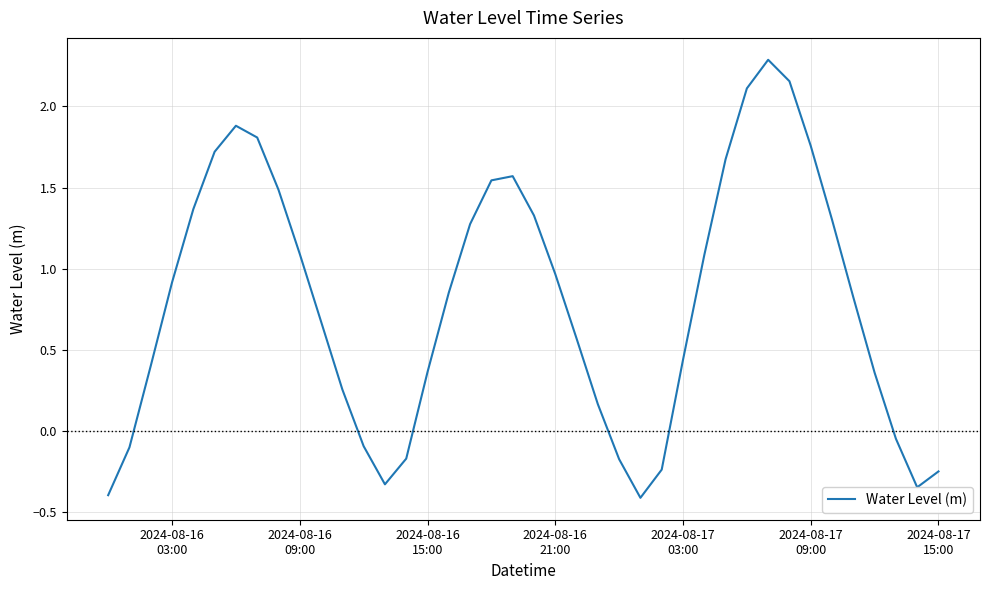

What is the minimum value shown in the chart?

-0.4